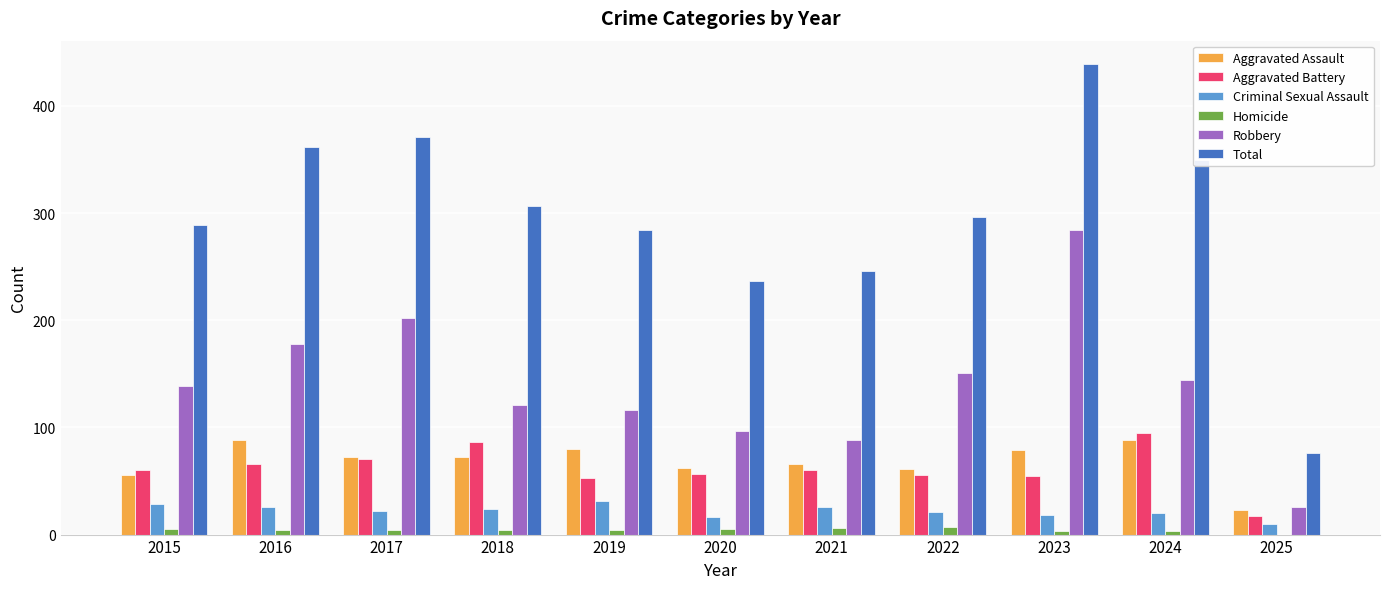

What is the sum of all Homicide values?

45